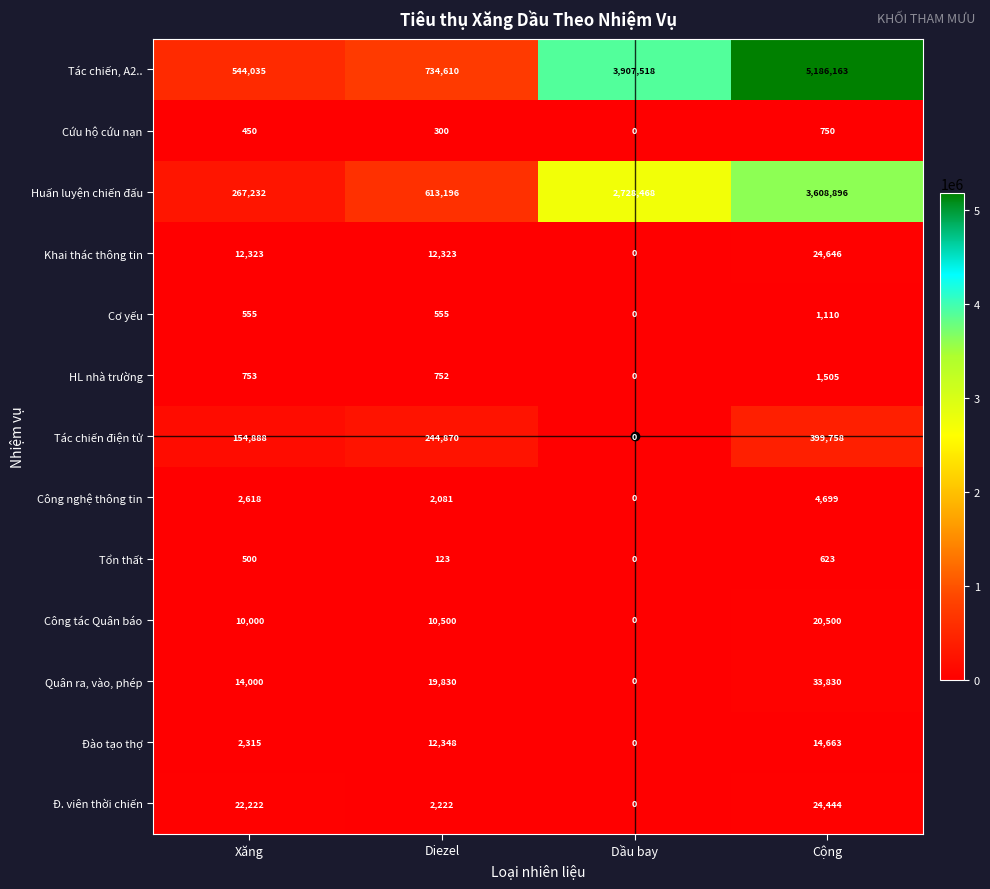

The value of Huấn luyện chiến đấu at Xăng is 98040. True or false?

False